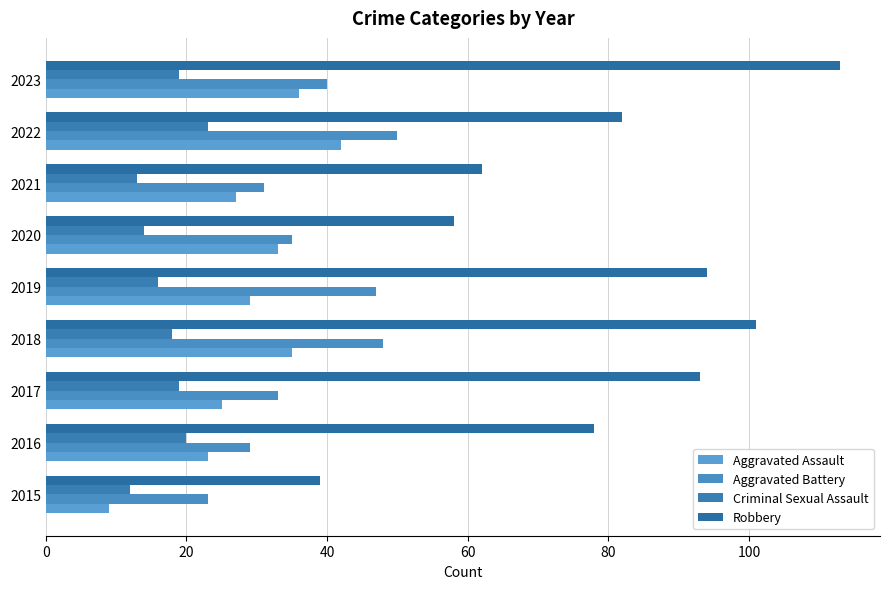

What is the difference between the maximum and minimum values in the Robbery series?

74